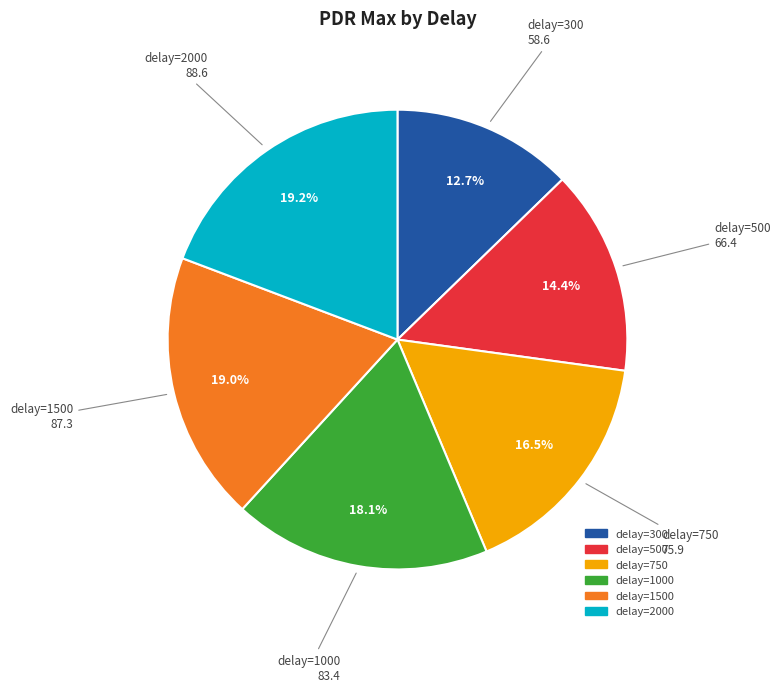

Does any single category account for the majority?

No